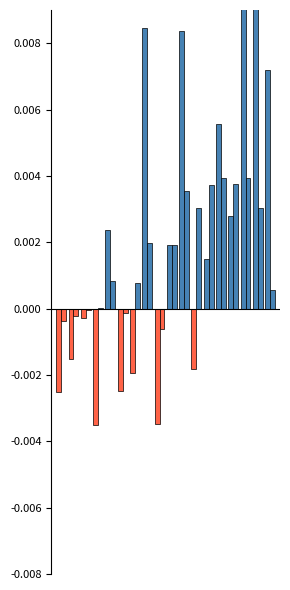

The value of 年增(累計) at 10 is 0.0. True or false?

False